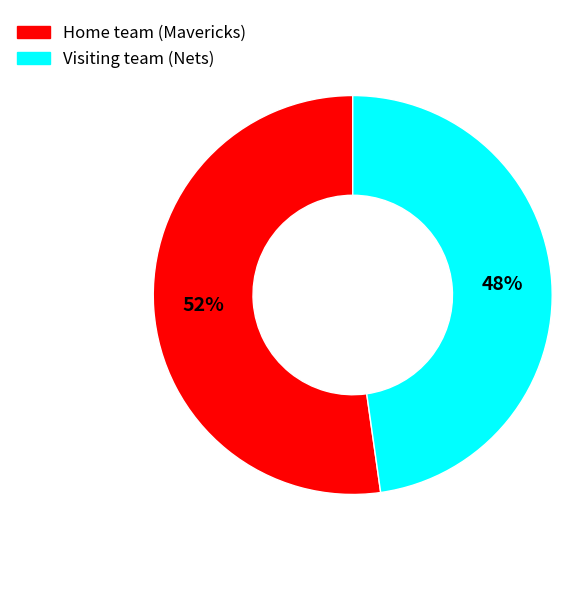

Is there a majority slice in this chart?

Yes